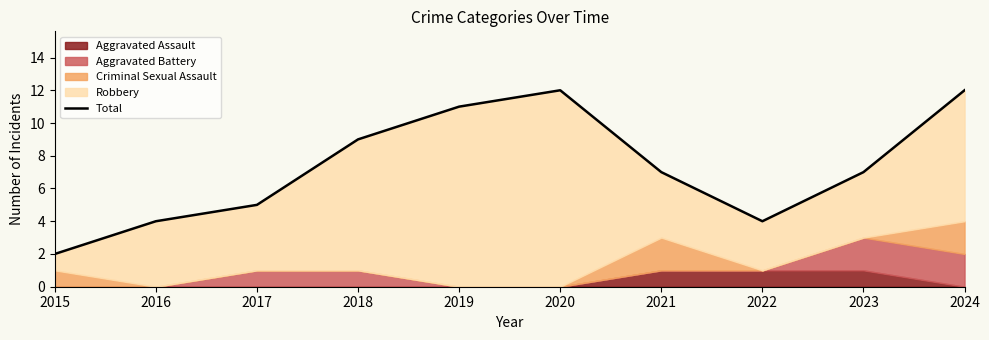

What is the greatest value displayed?

12